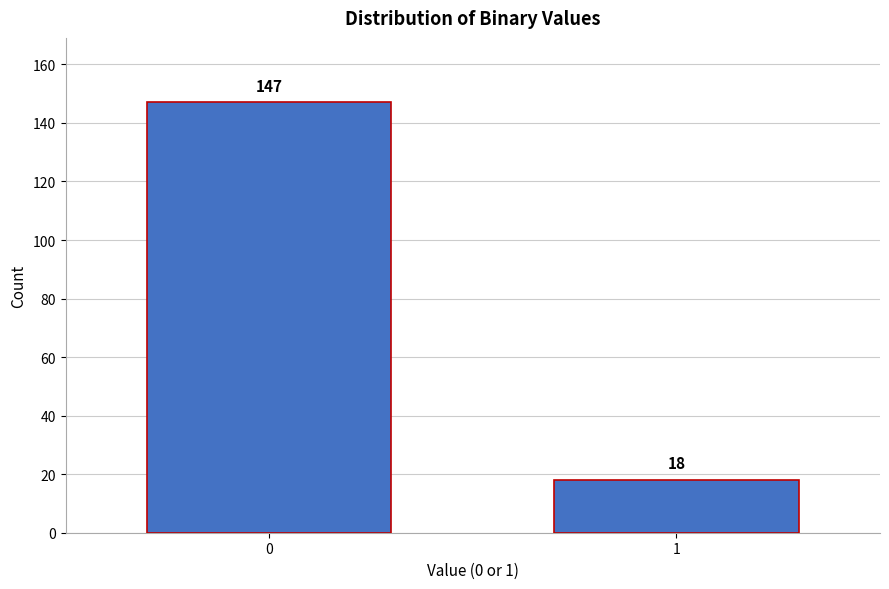

Reading left to right, transcribe all the data shown in this chart.

147	18